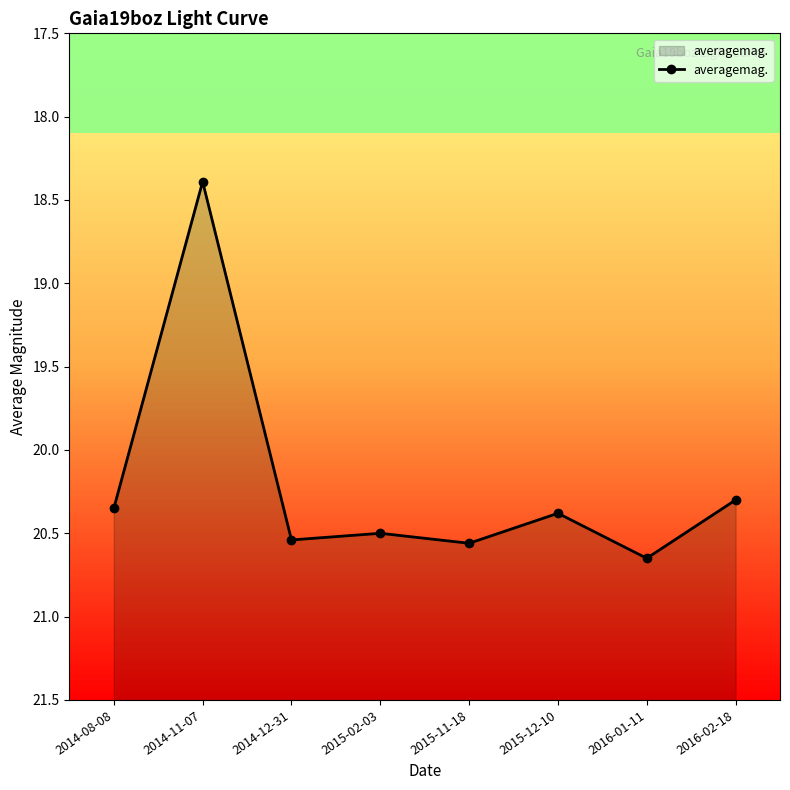

What is the change in value from 2014-11-07 to 2015-11-18?

+2.2